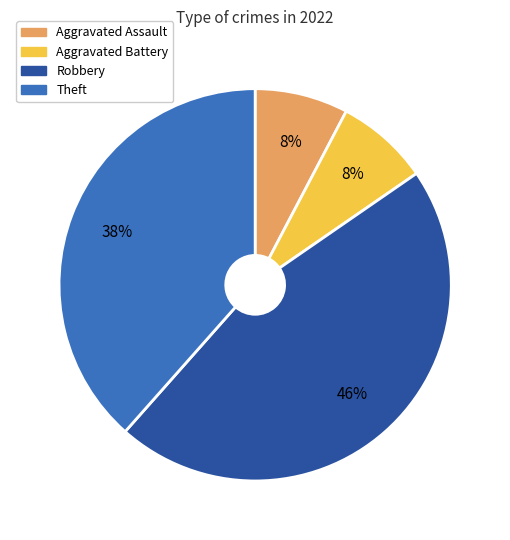

Does Aggravated Battery represent more than half of the total?

No